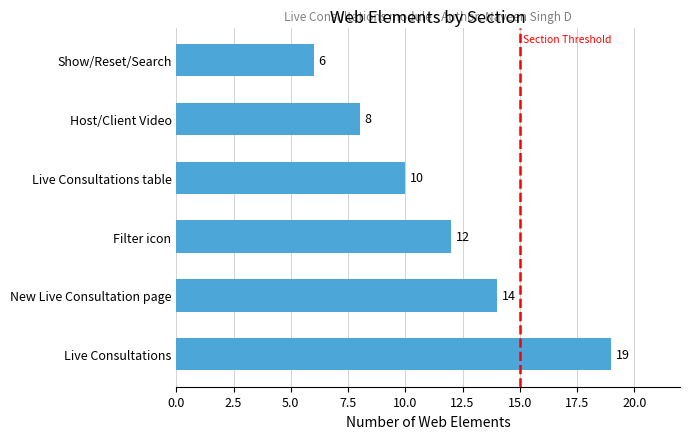

What is the ratio of the value at Host/Client Video to the value at Live Consultations table?

0.8